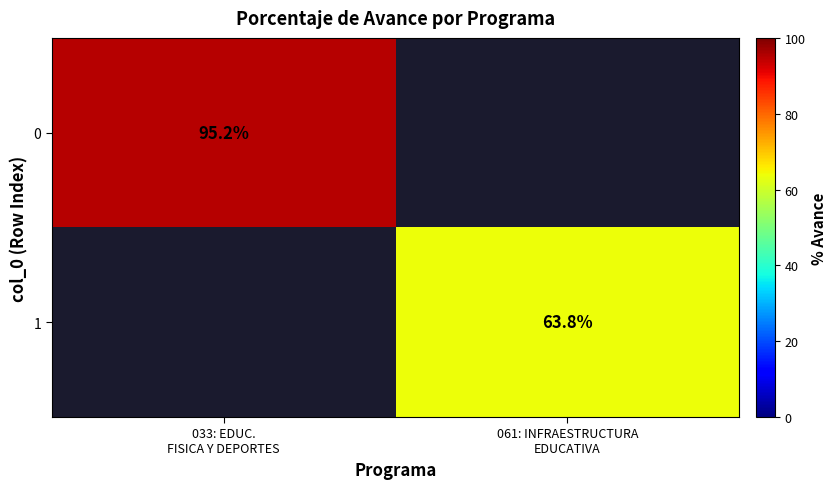

At how many categories does at least one series exceed 86?

1